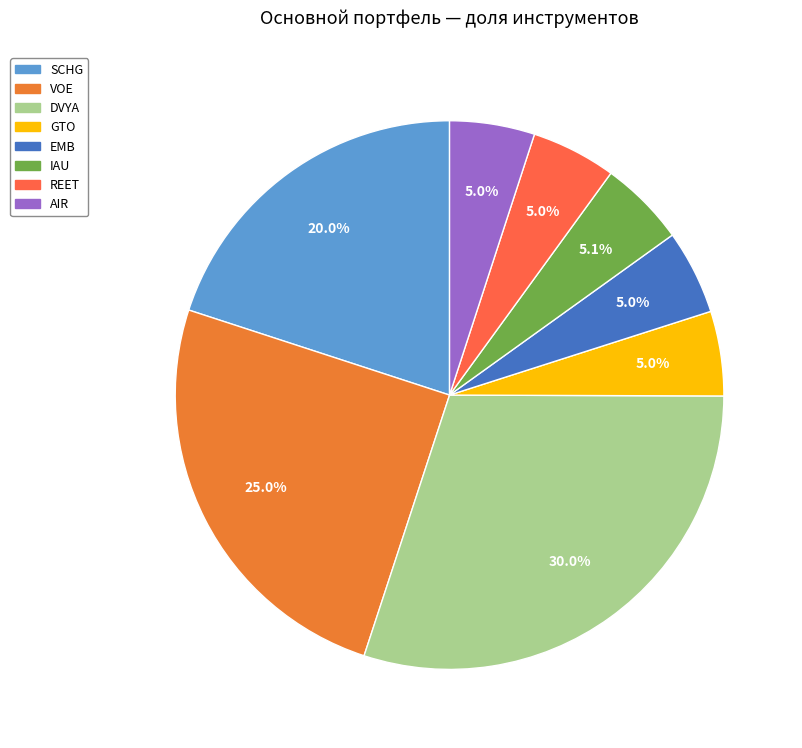

Combined, do IAU and EMB account for over 50%?

No